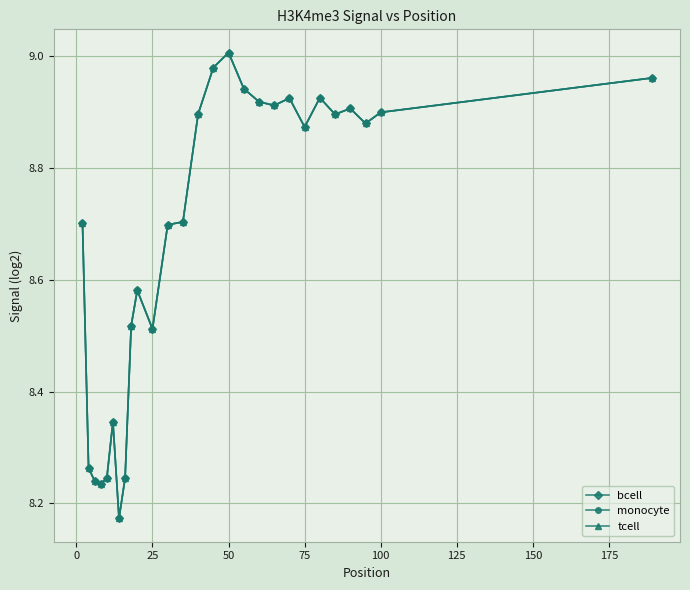

Is this an area chart (filled region under the line)?

No